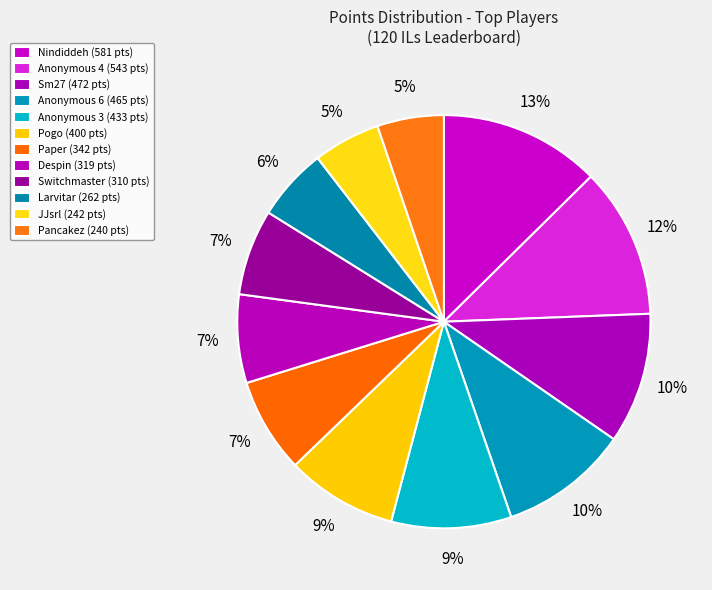

Rank the categories by value from highest to lowest.

Nindiddeh, Anonymous 4, Sm27, Anonymous 6, Anonymous 3, Pogo, Paper, Despin, Switchmaster, Larvitar, JJsrl, Pancakez